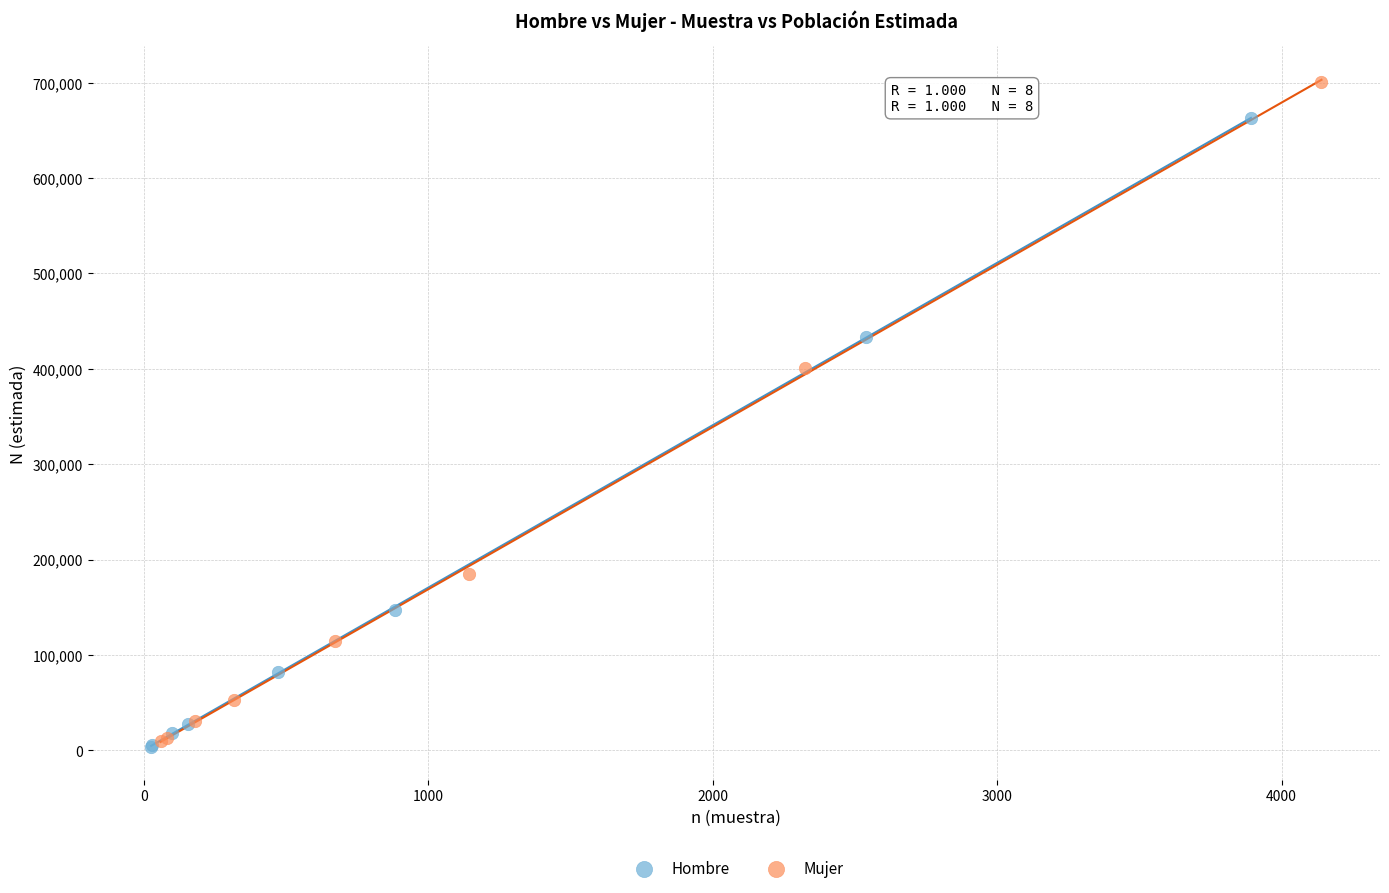

What are all the series names shown in the legend?

Hombre, Mujer